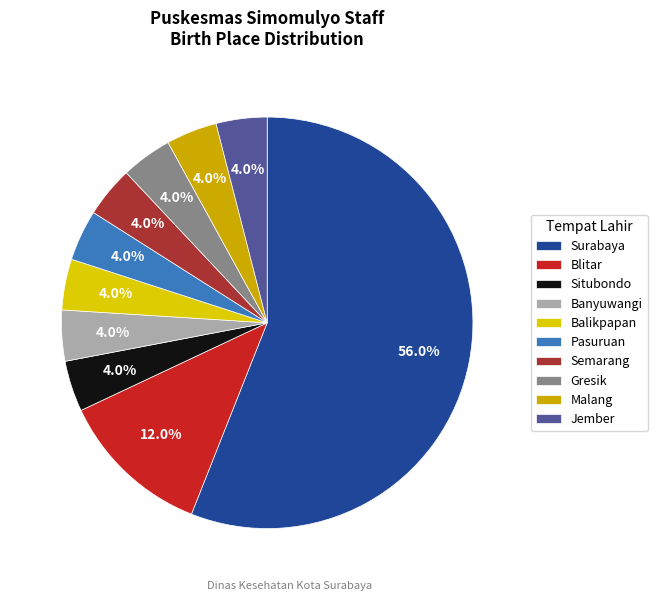

What is the smallest slice in the pie chart?

Situbondo